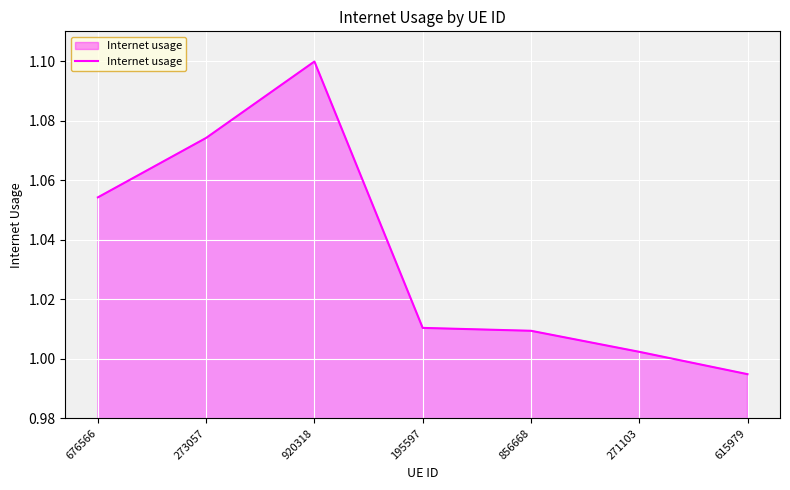

Is it true that the value at 676566 is 1.1?

True